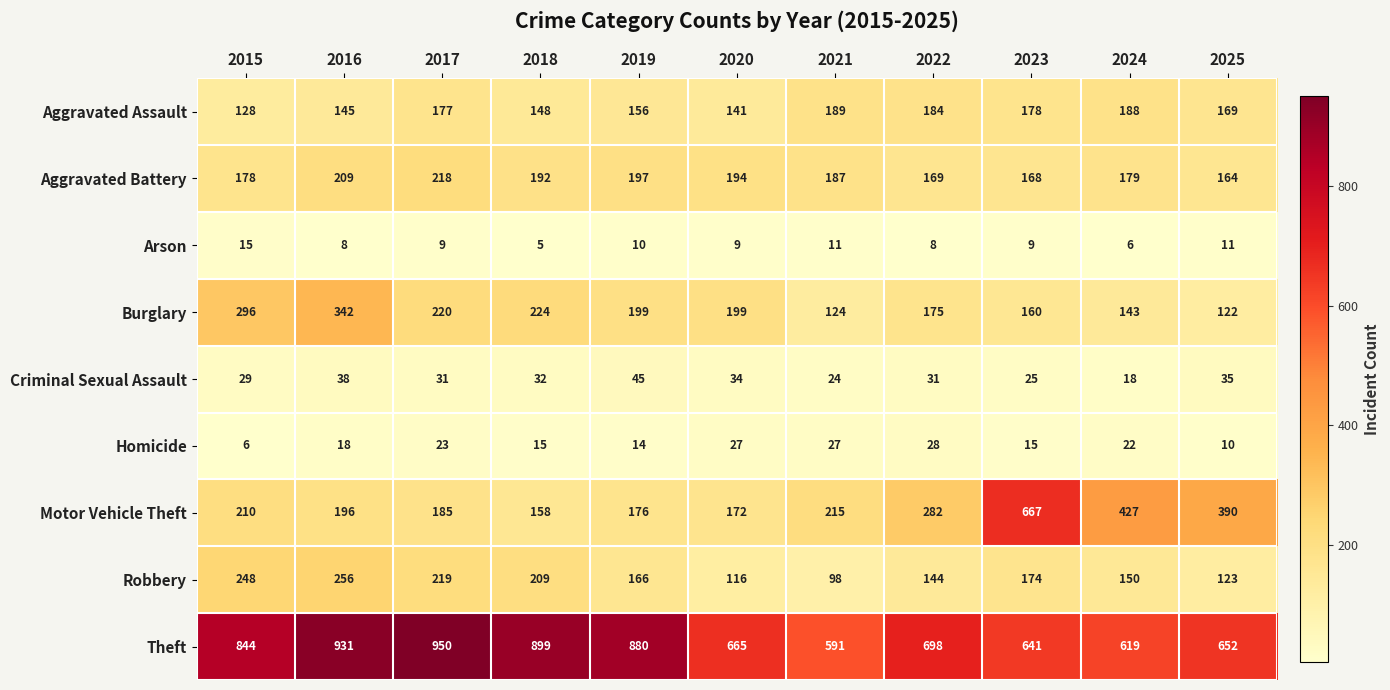

Is it true that Homicide equals 10 at 2016?

False